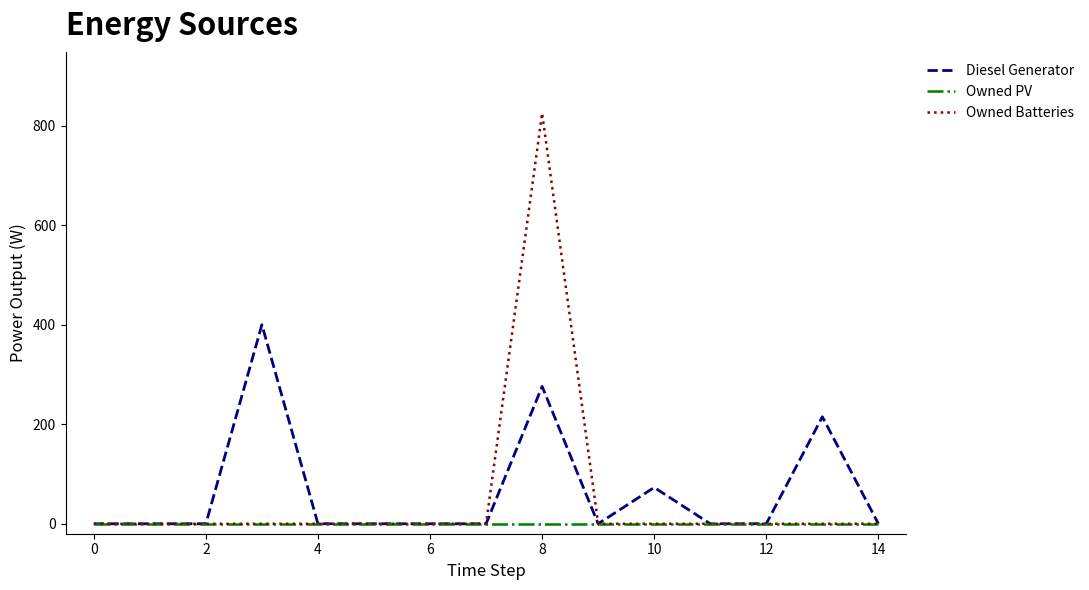

Rank the series by their maximum value, from highest to lowest.

Owned Batteries, Diesel Generator, Owned PV